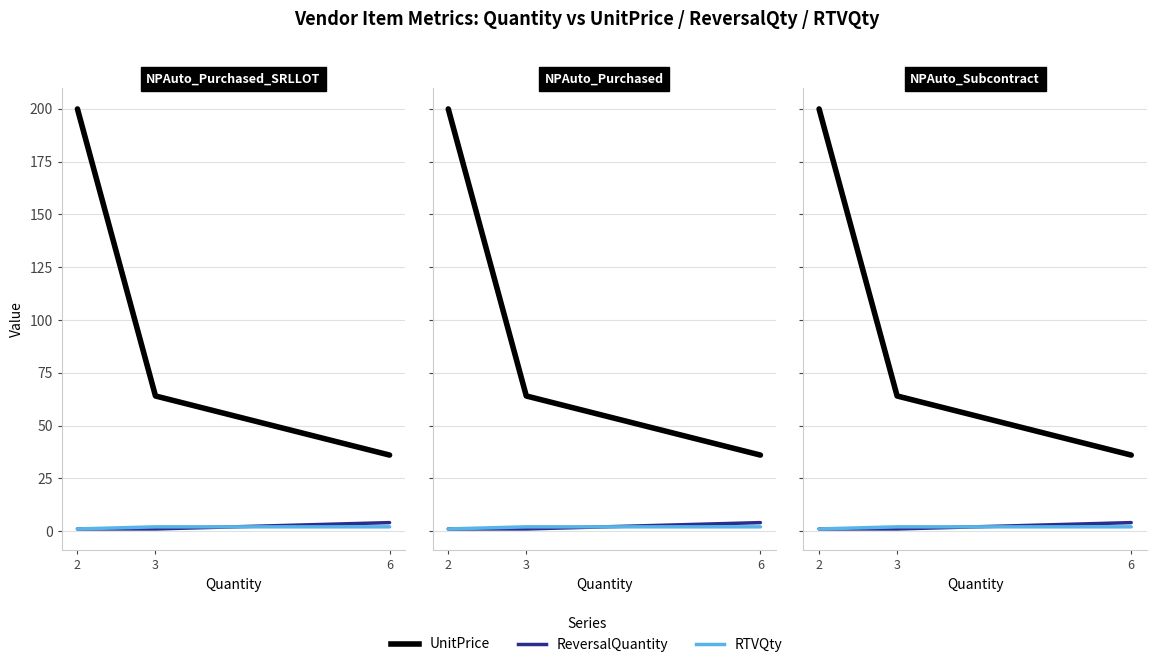

What is the sum of all UnitPrice values?

300